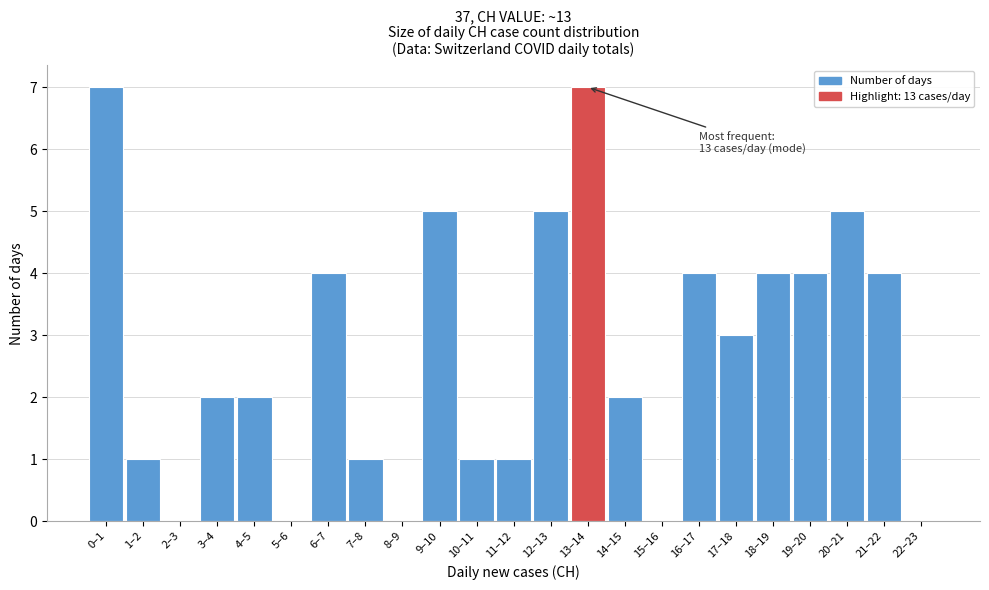

Reading right to left, transcribe all the data shown in this chart.

22–23=0	21–22=4	20–21=5	19–20=4	18–19=4	17–18=3	16–17=4	15–16=0	14–15=2	13–14=7	12–13=5	11–12=1	10–11=1	9–10=5	8–9=0	7–8=1	6–7=4	5–6=0	4–5=2	3–4=2	2–3=0	1–2=1	0–1=7